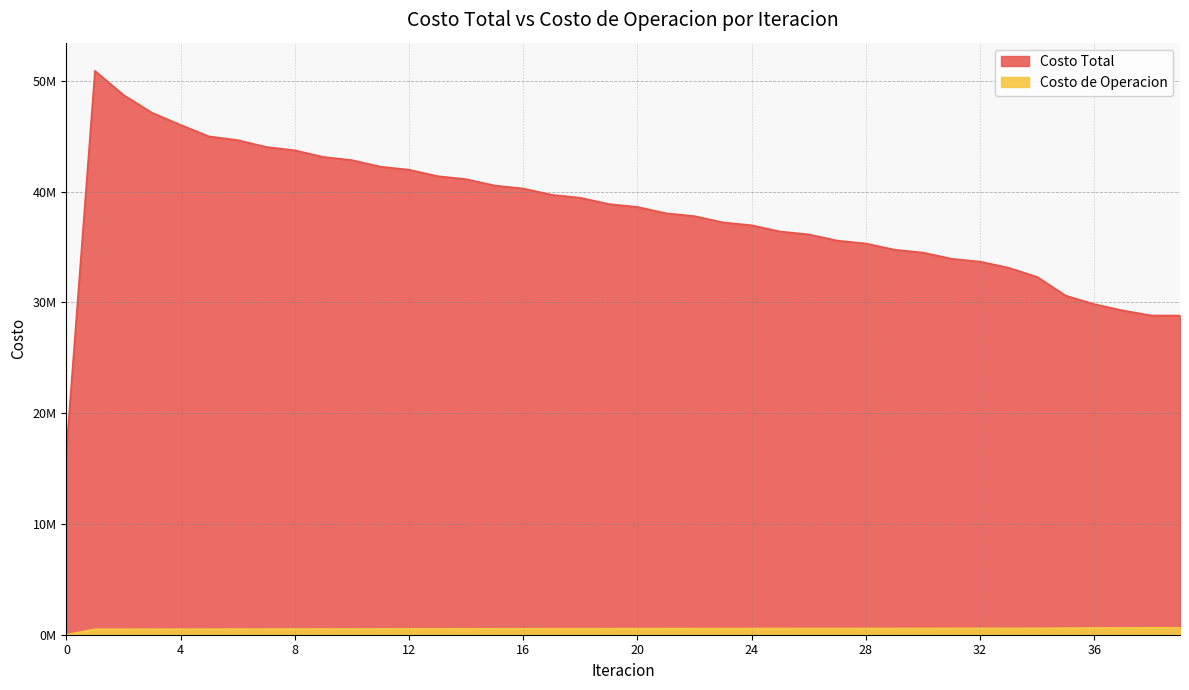

At which category is the sum across all series the highest?

1